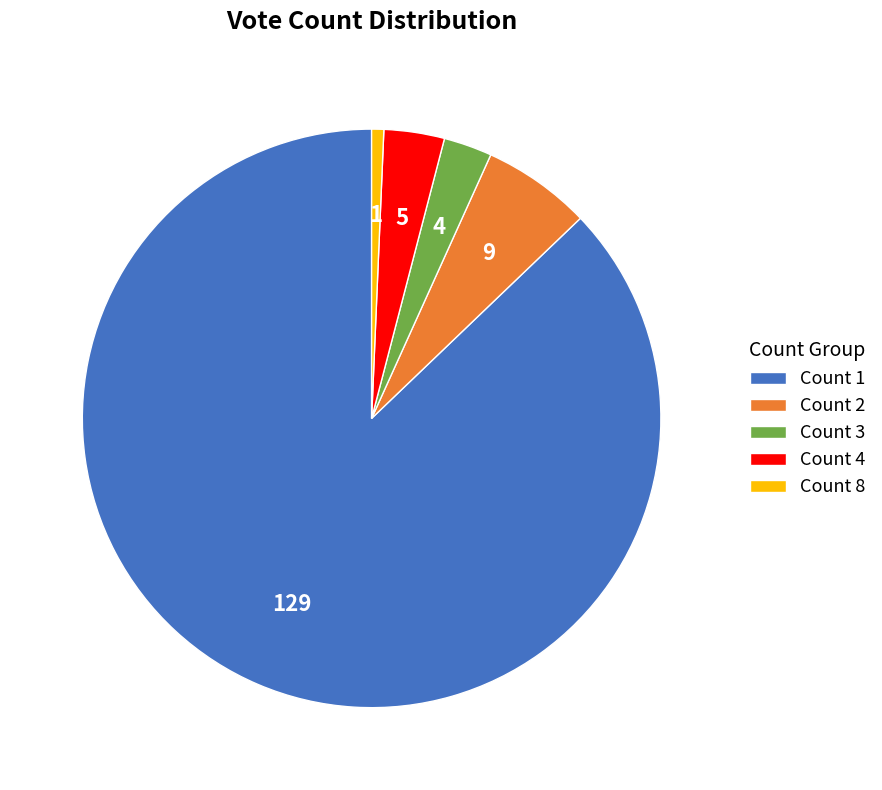

Rank the categories by value from highest to lowest.

Count 1, Count 2, Count 4, Count 3, Count 8